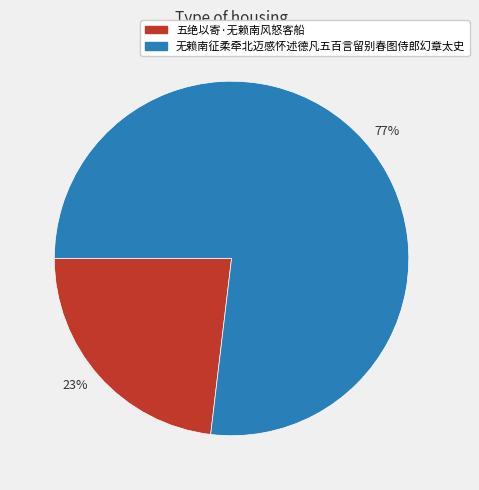

What is the ratio of the value at 77% to the value at 23%?

3.3